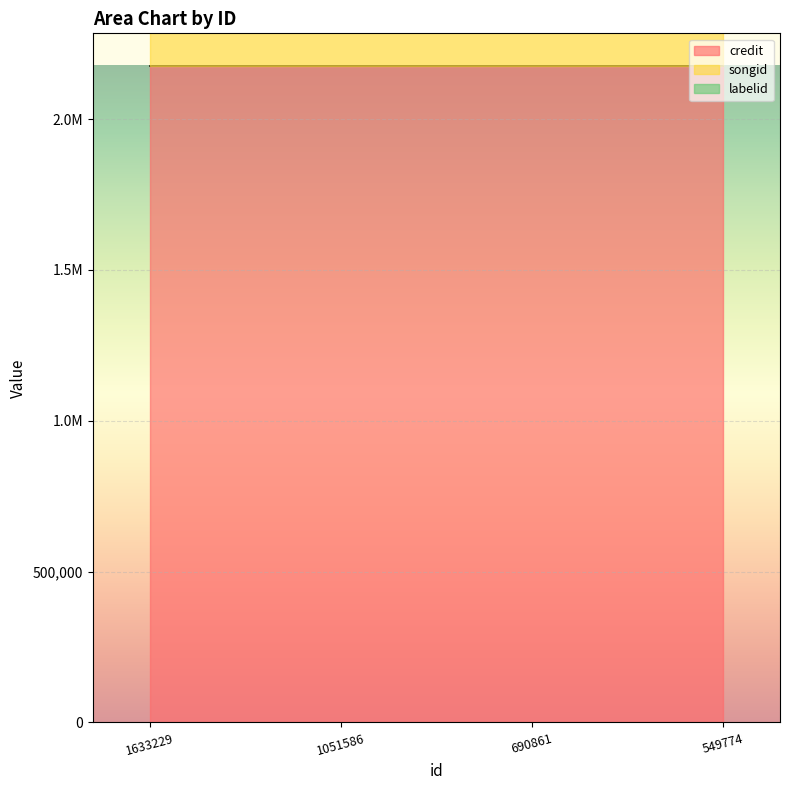

True or false: labelid and credit intersect in this chart.

False